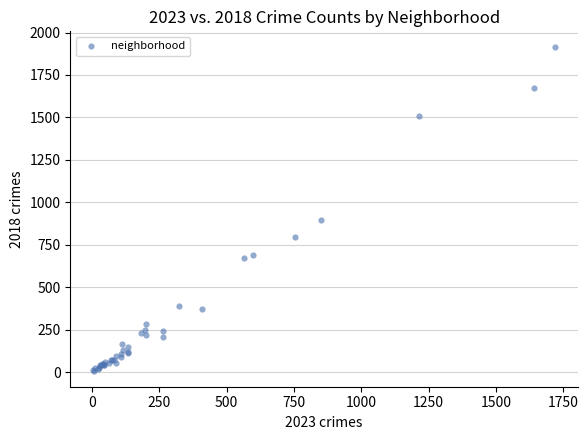

What Y value in the scatter plot is closest to 960?

898